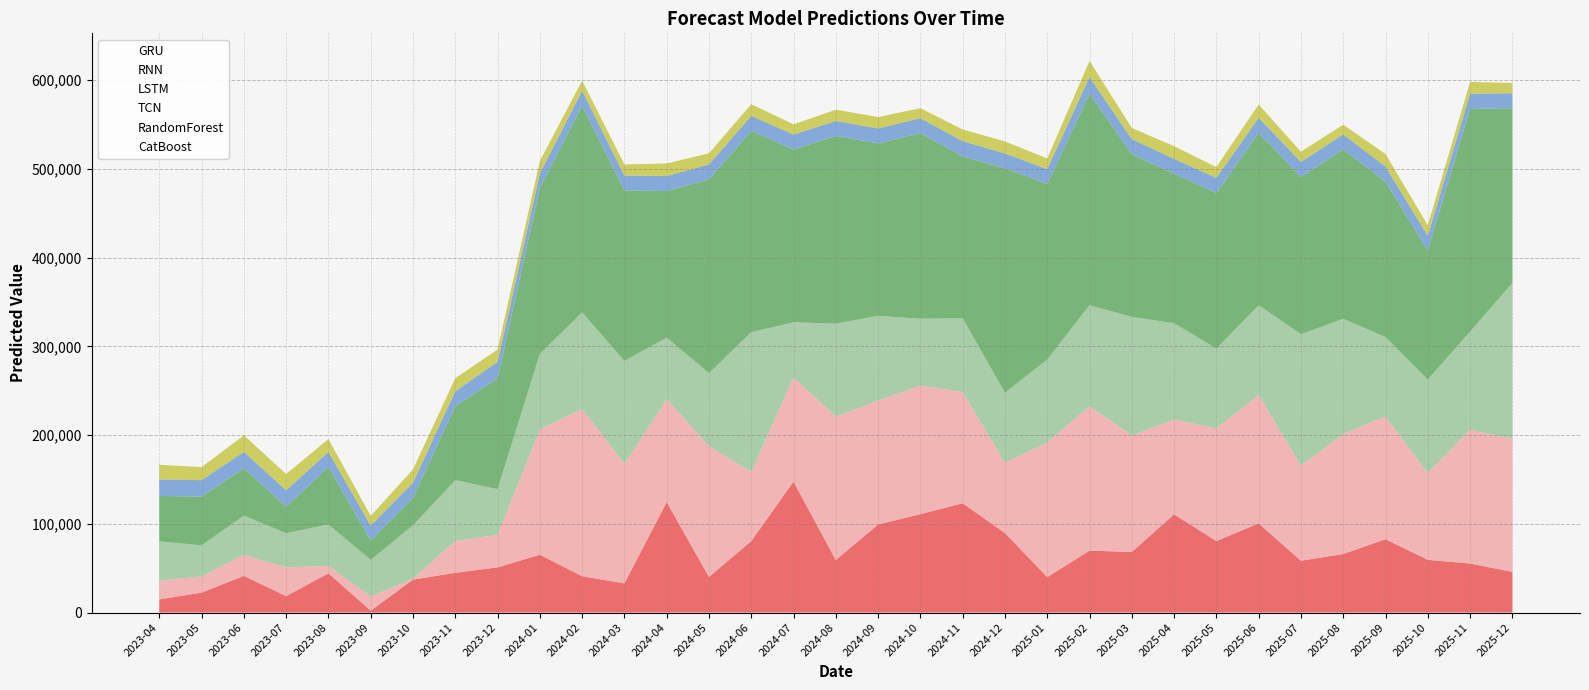

How many lines are shown in the chart?

6